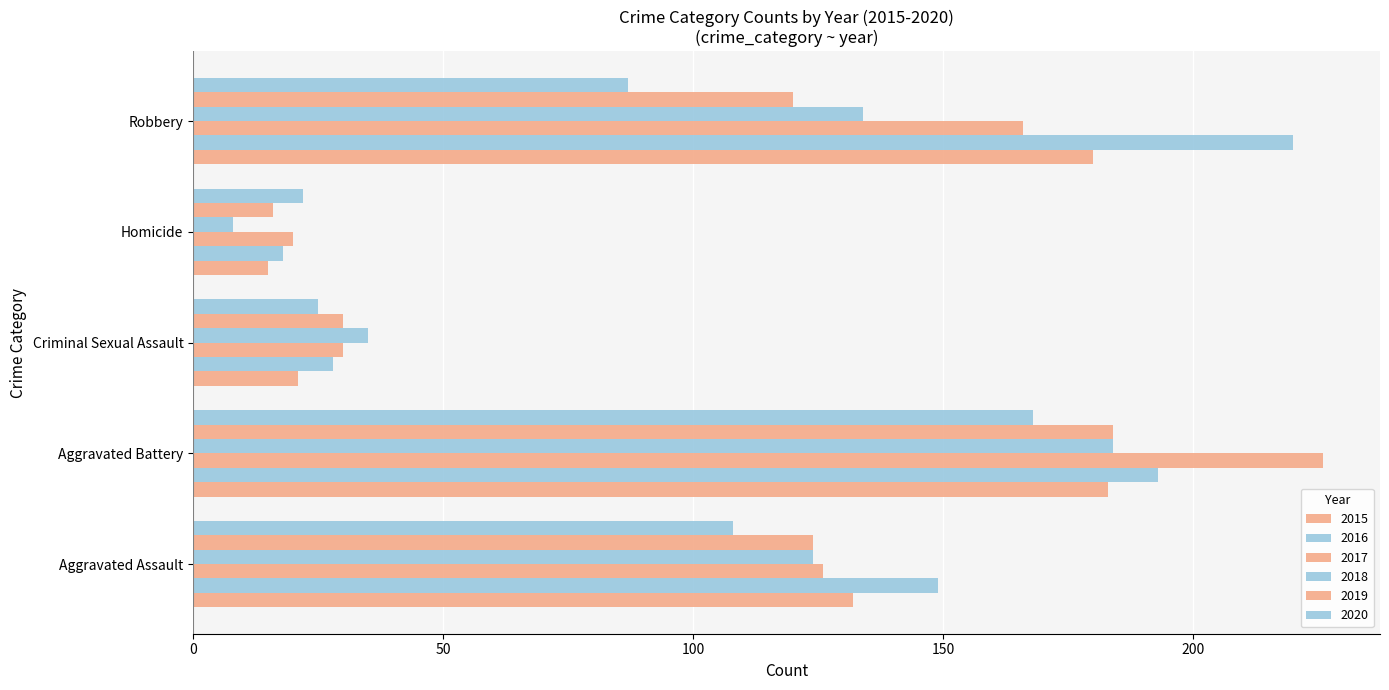

How many series are shown in this chart?

6